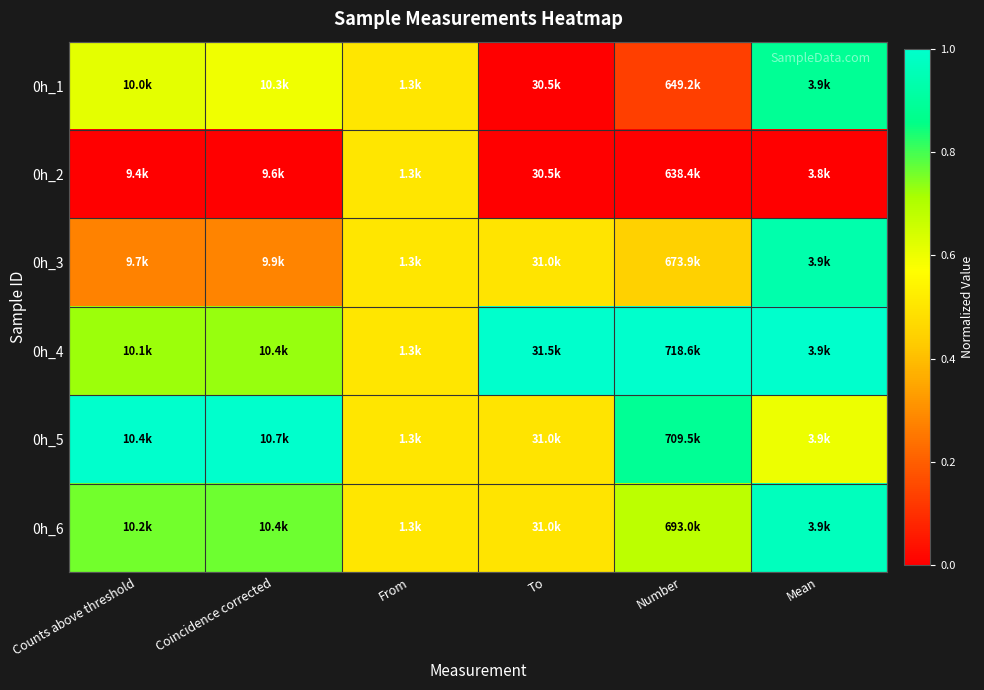

Which has a higher value, Number or To?

Number